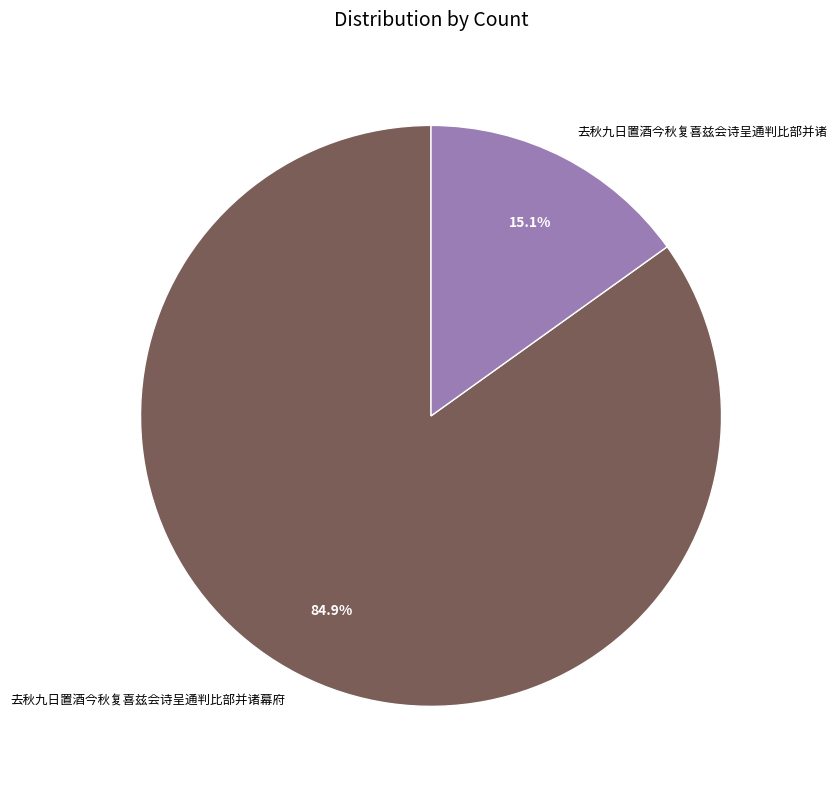

How many slices are in this pie chart?

2